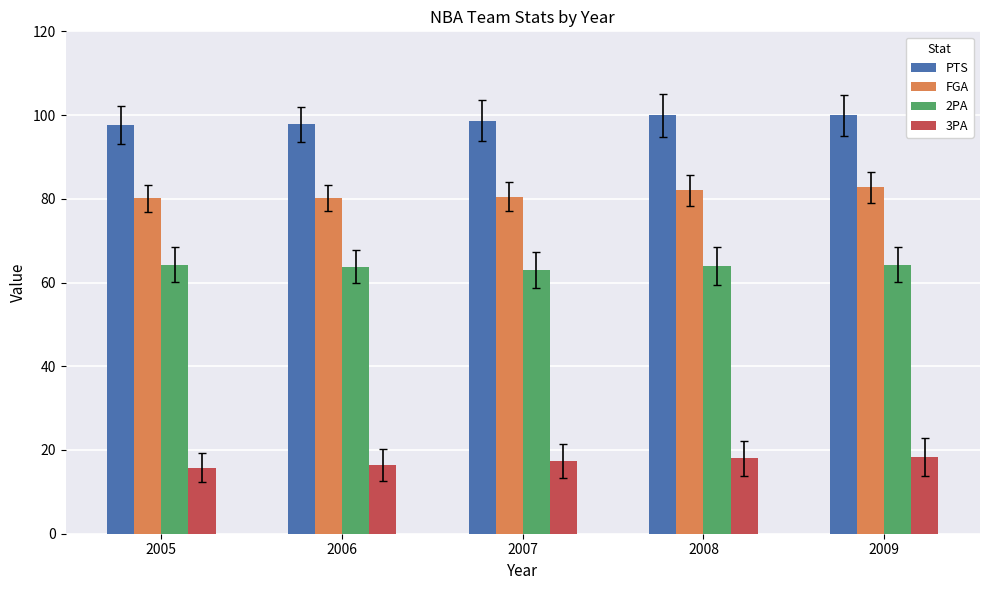

Count the number of categories in the chart.

5